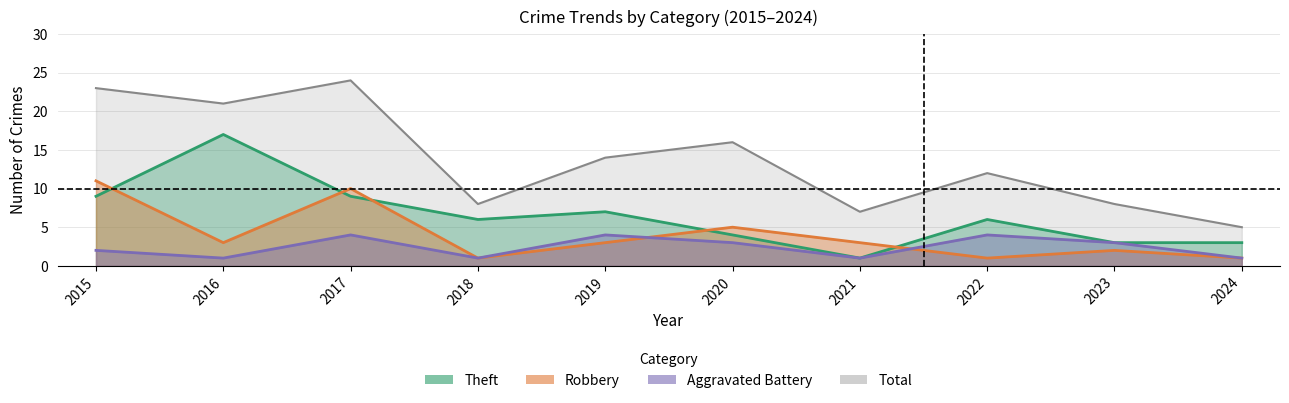

Is the value of Robbery at 2017 greater than the value of Total at 2023?

Yes